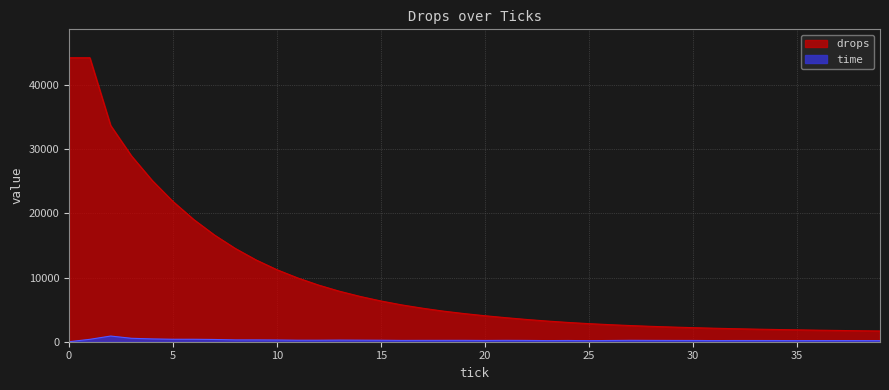

What value does the drops series have at 18?

4771